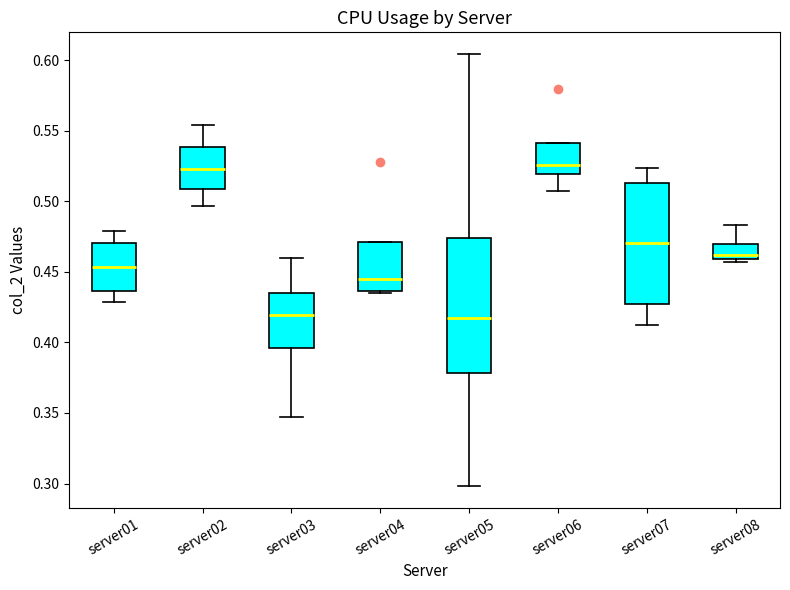

Which box is the tallest, from its lower edge to its upper edge?

server05